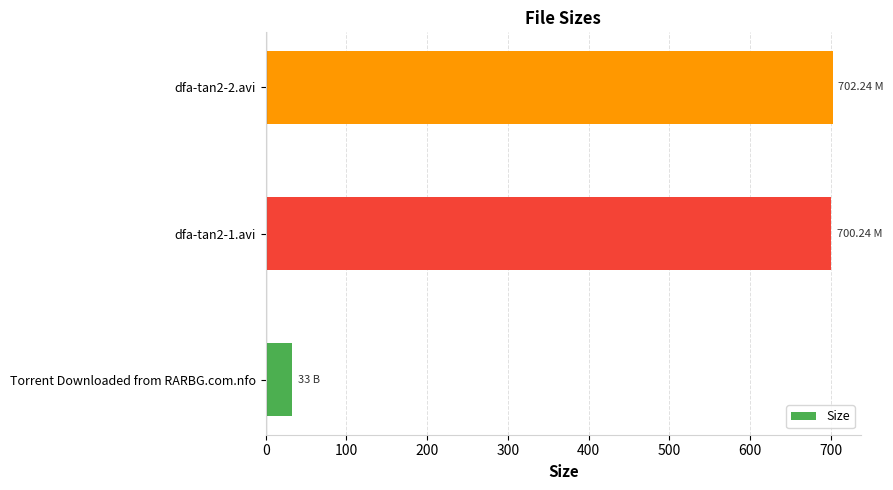

Which label corresponds to the smallest value in the chart?

Torrent Downloaded from RARBG.com.nfo